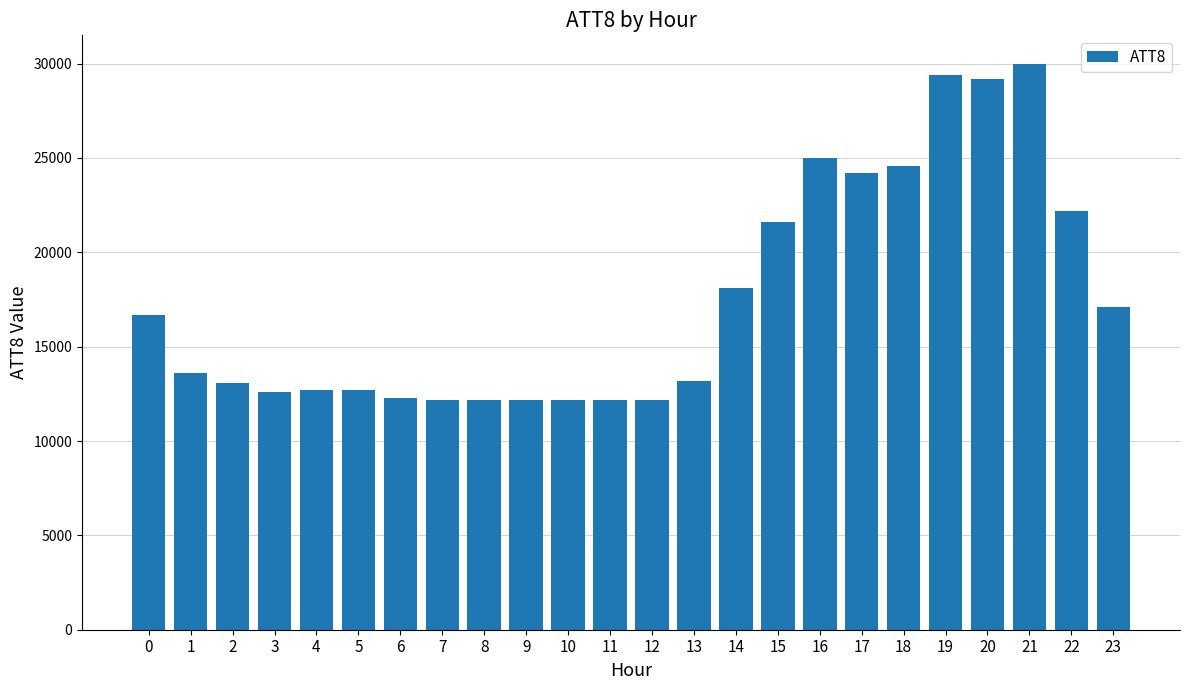

Approximately how many times larger is the value at 14 compared to 23?

1.1